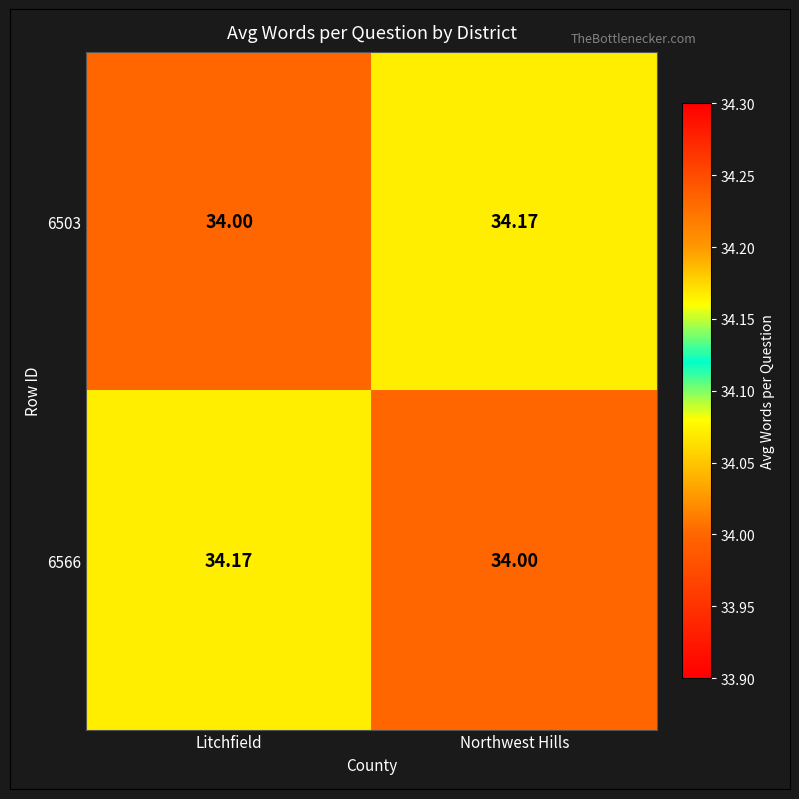

Where is 6503 nearest to the value 34?

Litchfield